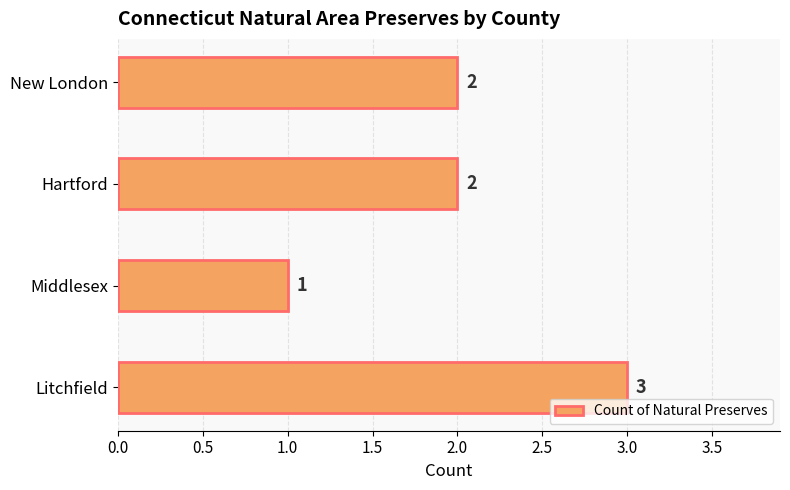

What is the change in value from Middlesex to Hartford?

+1